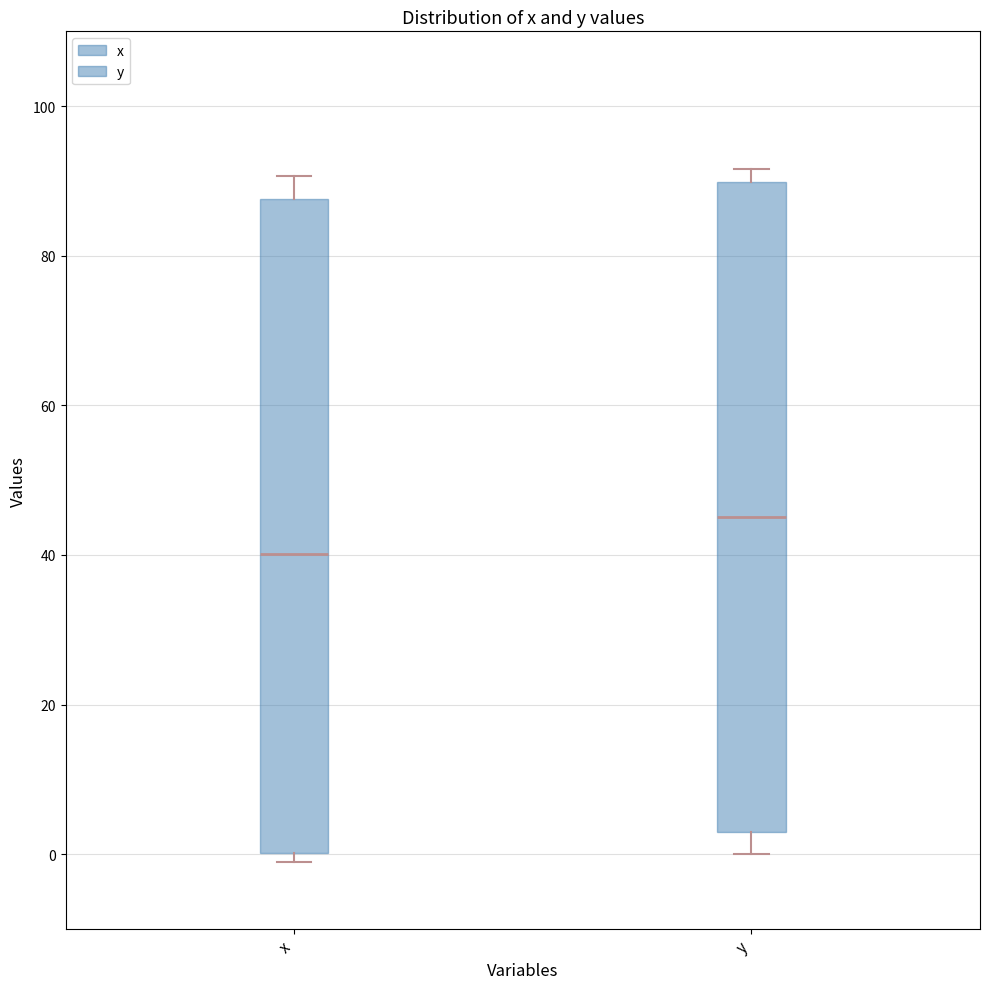

Where does the upper whisker of the box for x end on the y-axis? The values are not printed on the chart, so give them approximately, as read against the axis.

90